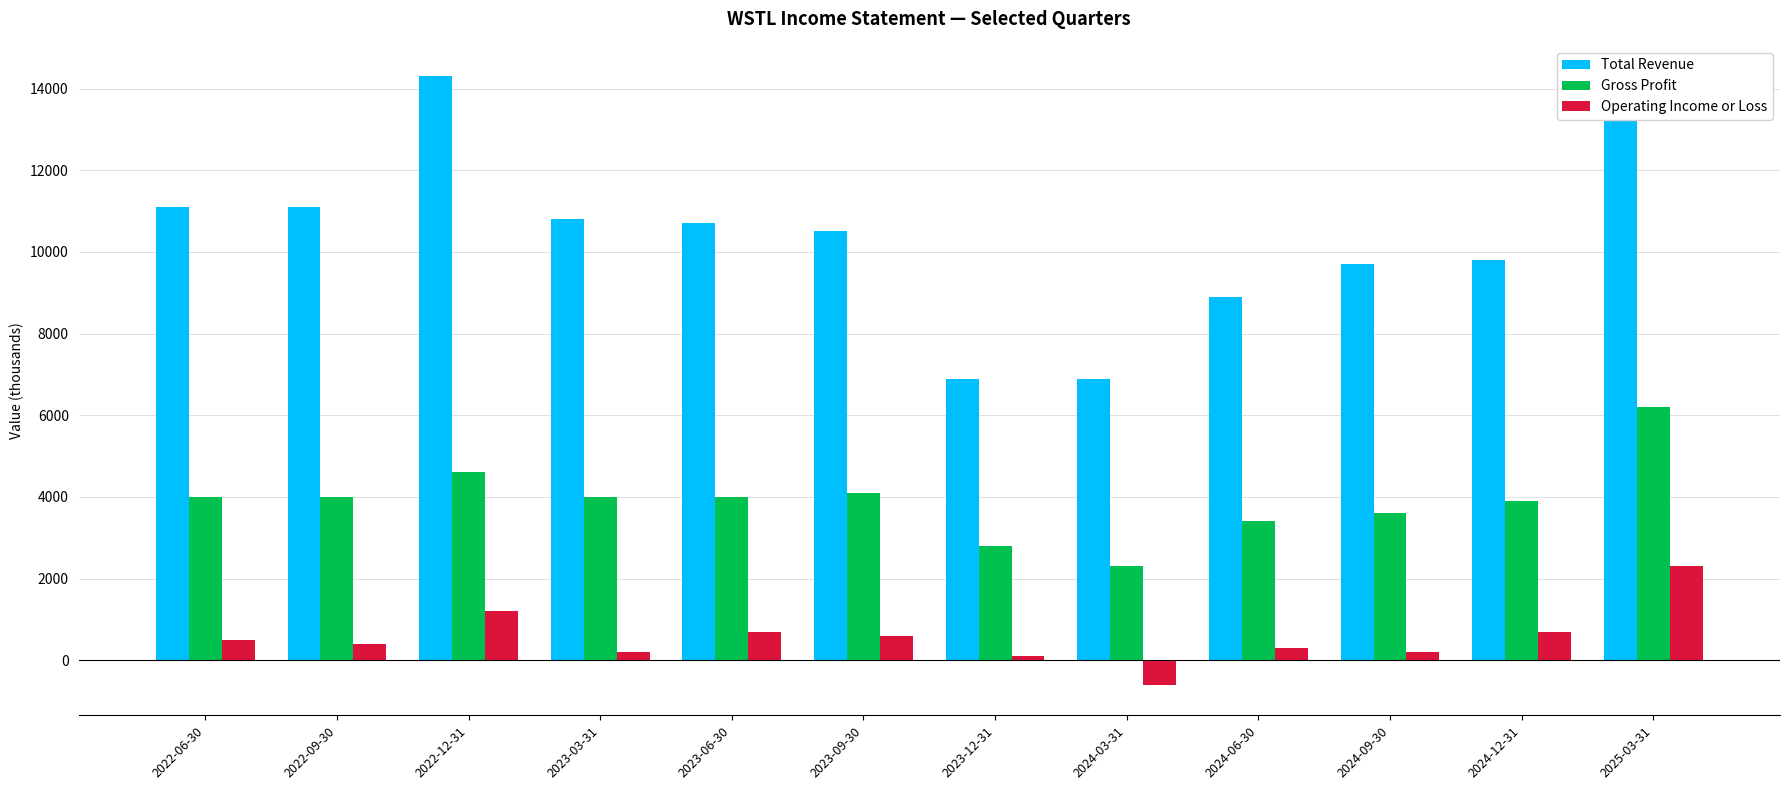

What is the difference between the Operating Income or Loss values at 2023-12-31 and 2023-09-30?

500